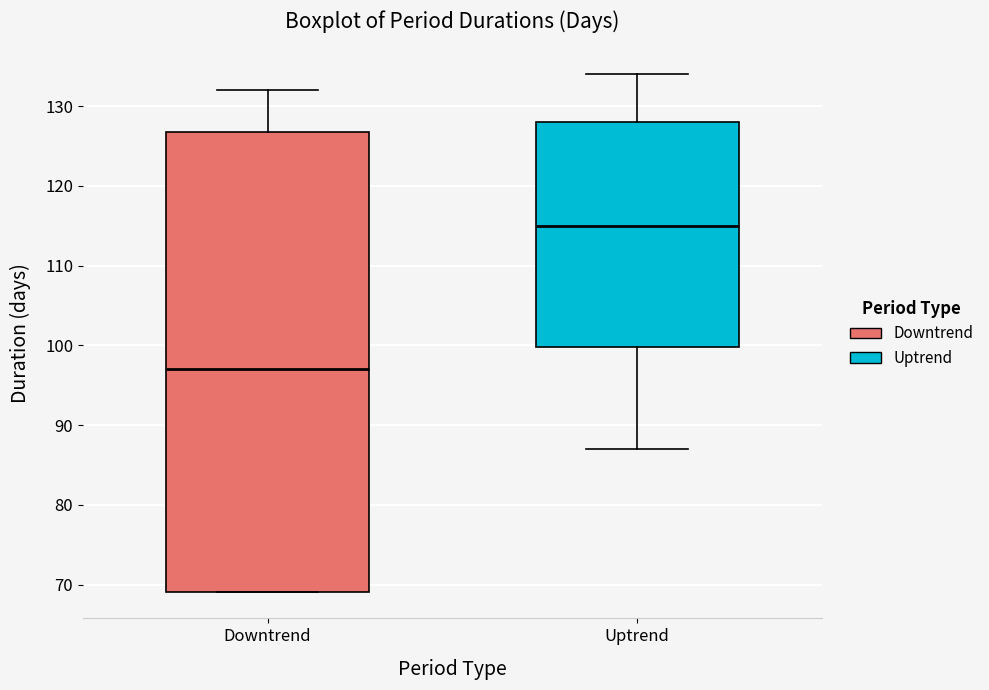

Reading left to right, transcribe this box plot: for each box, give where its median line is, the range the box spans, and where its two whiskers end, as read against the y-axis. The values are not printed on the chart, so give them approximately, as read against the axis.

Downtrend: median 97, box 69 to 127, whiskers 69 to 132
Uptrend: median 115, box 100 to 128, whiskers 87 to 134